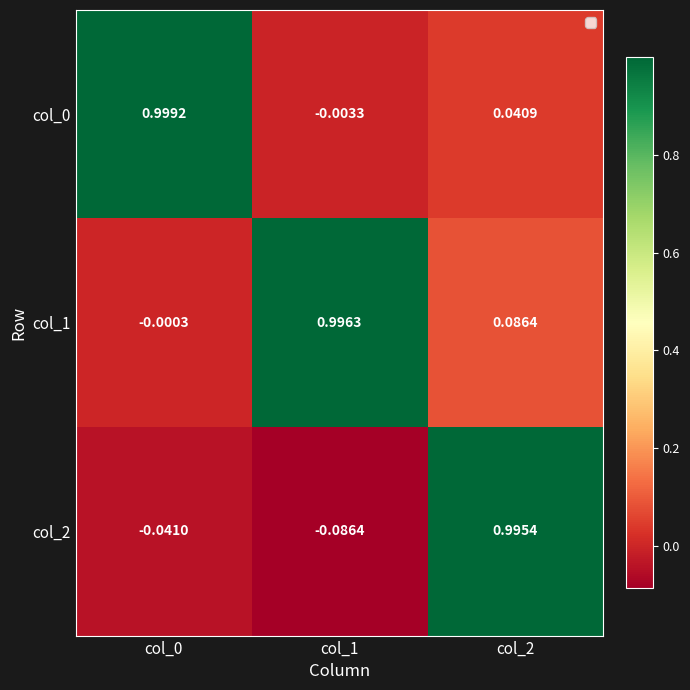

Is the value of col_1 at col_2 greater than the value of col_0 at col_2?

Yes